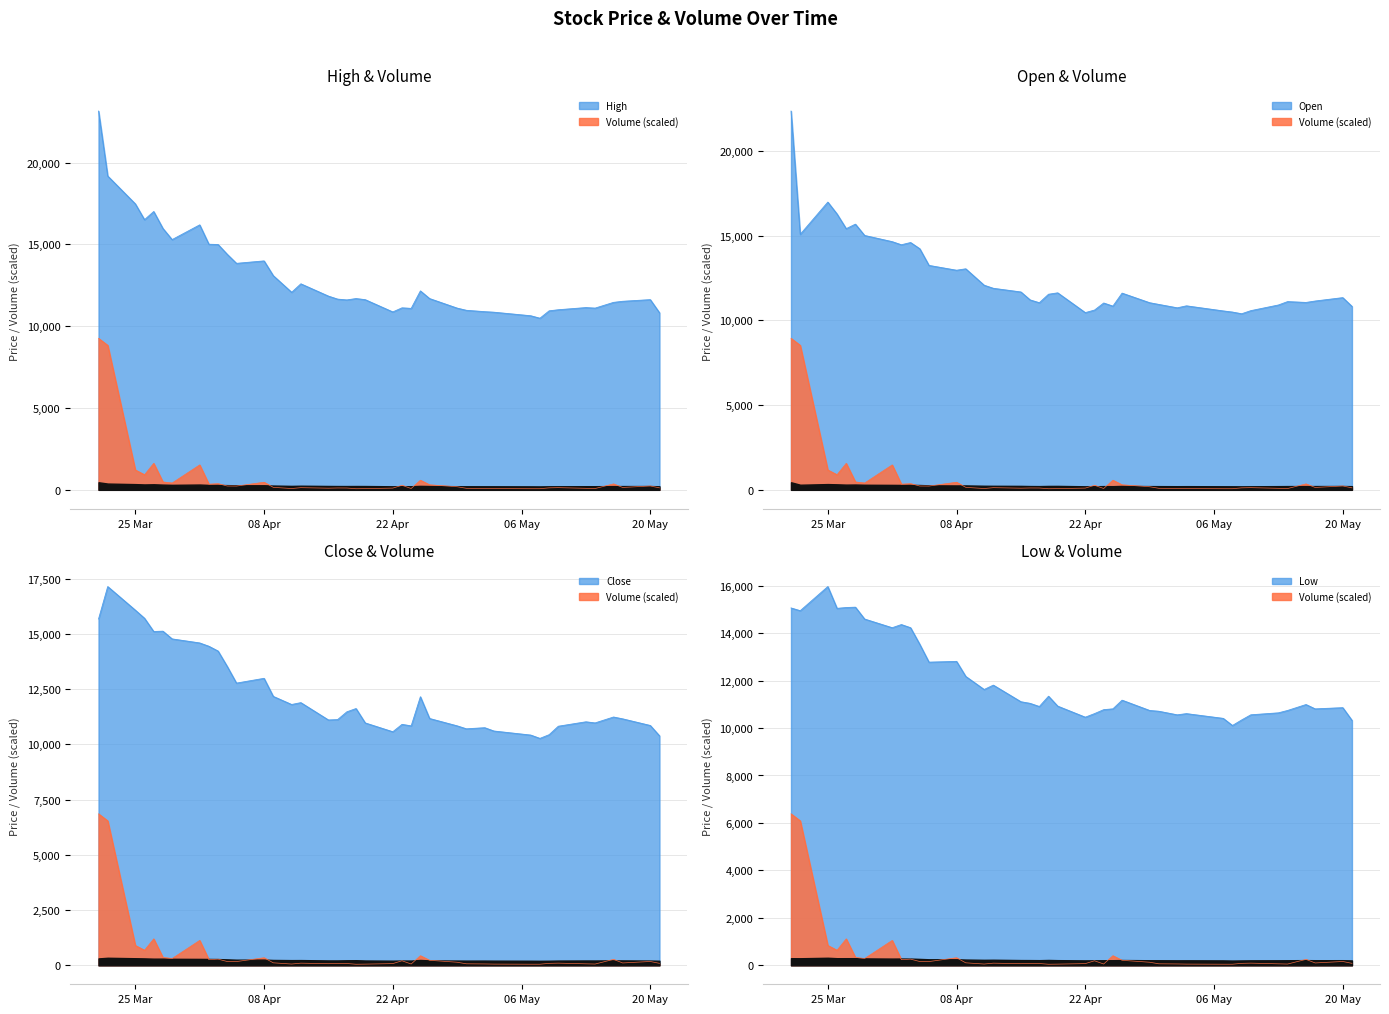

How many lines are shown in the chart?

5